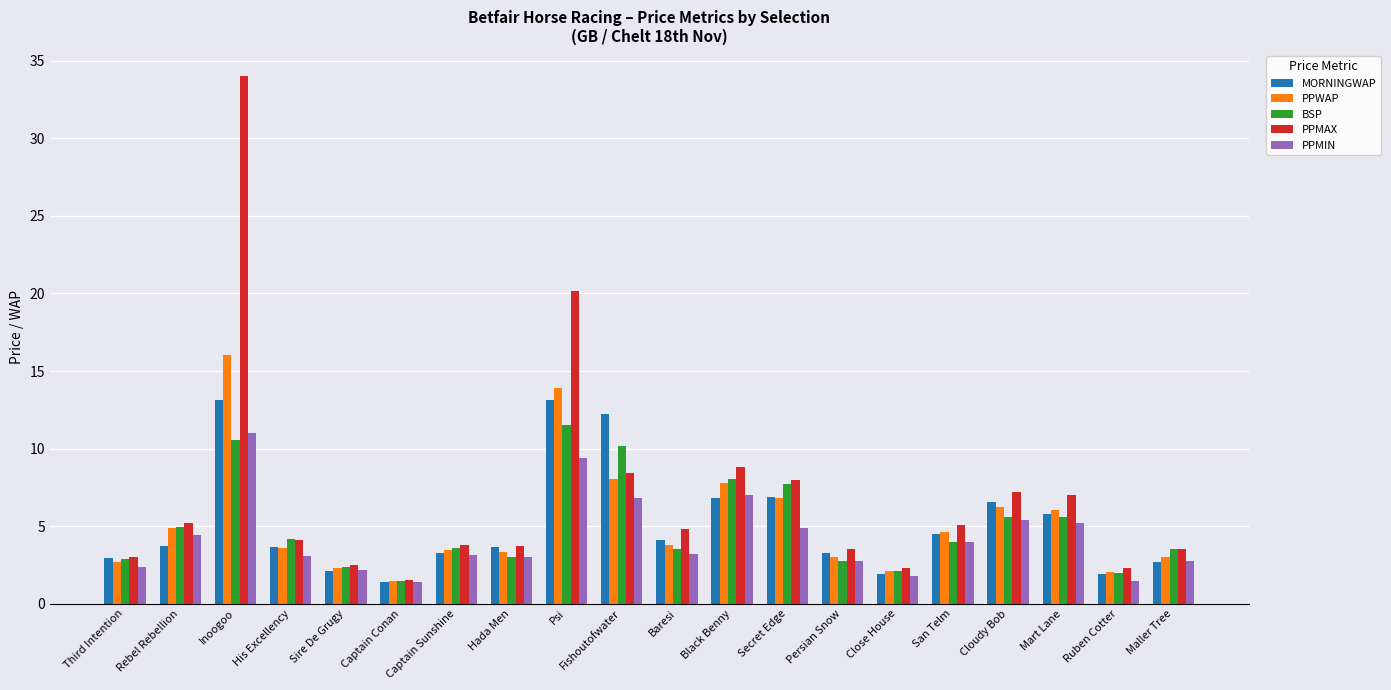

Read the PPMAX value at Close House.

2.3